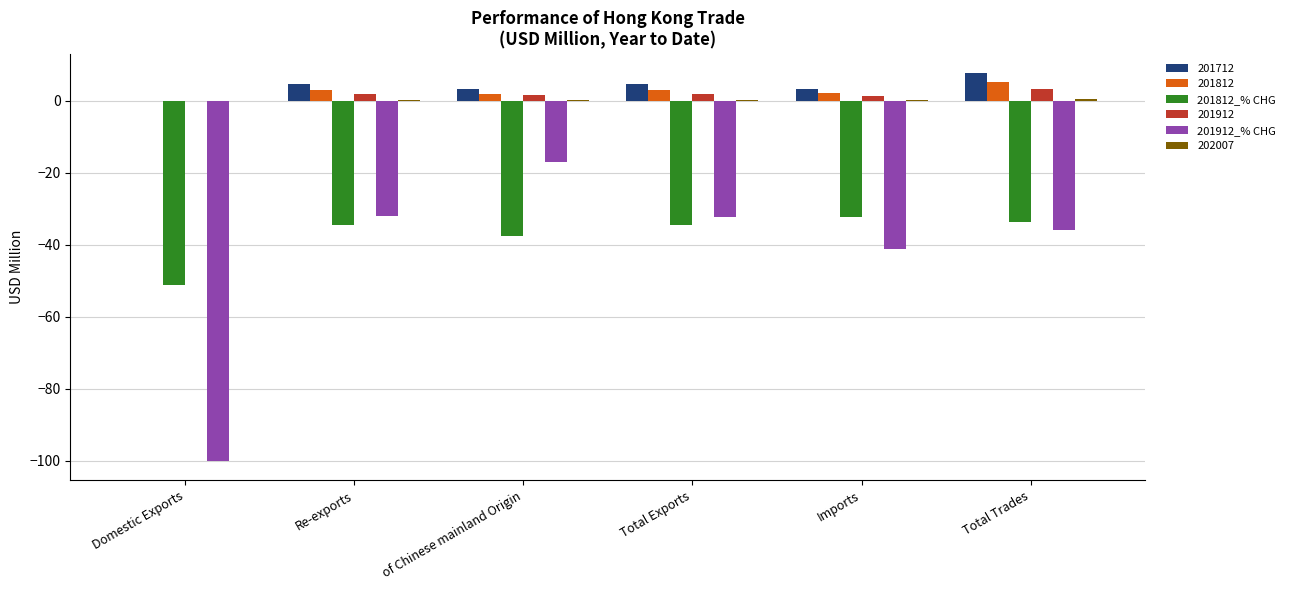

What is the total value across all series at Domestic Exports?

-151.0